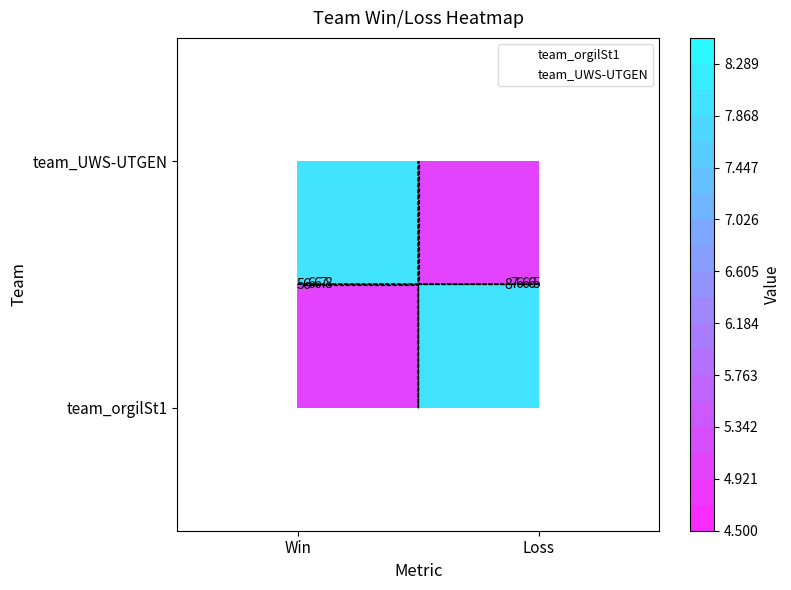

Which label corresponds to the smallest value in the chart?

Win